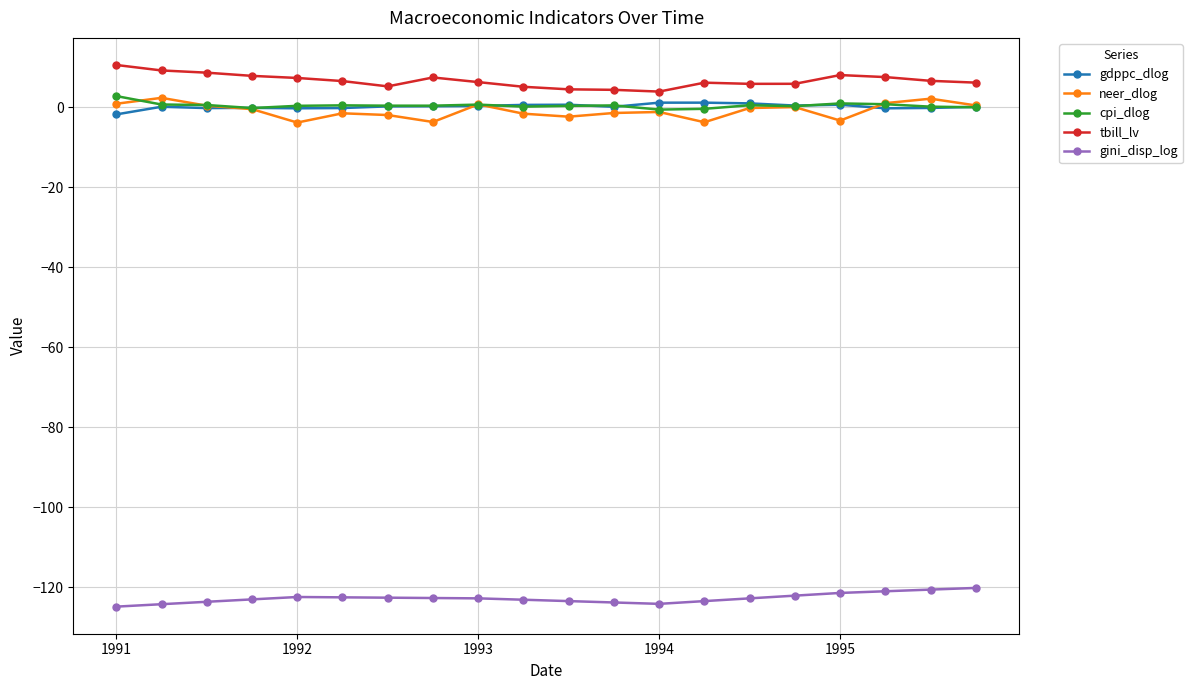

Which series has the largest total across all categories?

tbill_lv